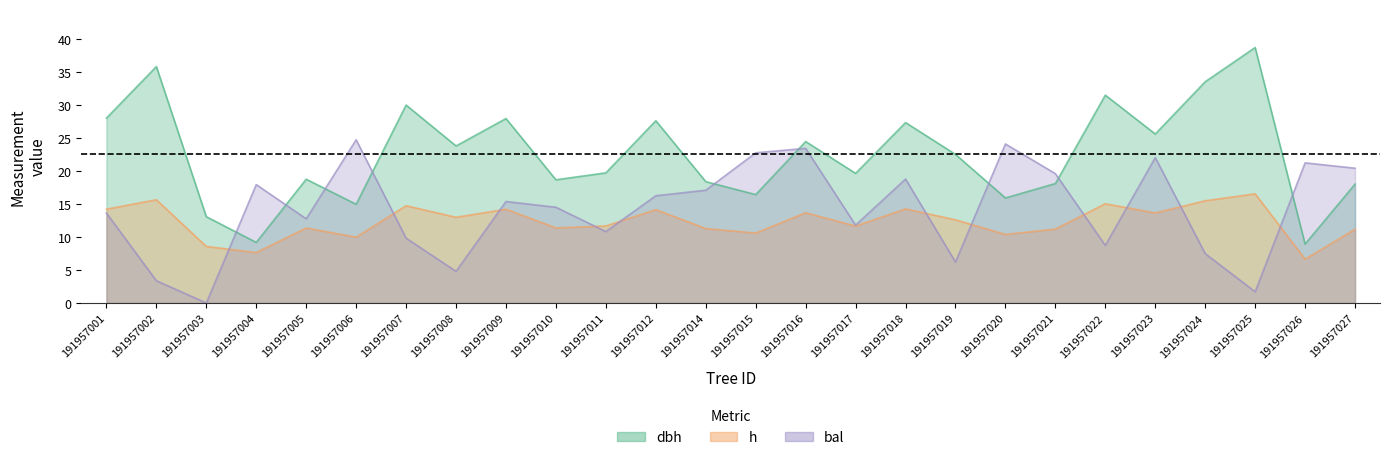

Reading left to right, list all the values displayed in this chart.

dbh: 28.0	35.8	13.1	9.2	18.7	14.9	30.0	23.8	27.9	18.6	19.7	27.6	18.4	16.4	24.4	19.6	27.3	22.5	15.9	18.1	31.5	25.6	33.5	38.7	8.9	18.0
h: 14.2	15.6	8.6	7.6	11.3	10.0	14.7	13.0	14.2	11.4	11.7	14.1	11.3	10.6	13.7	11.6	14.2	12.6	10.4	11.2	15.0	13.6	15.5	16.5	6.6	11.2
bal: 13.6	3.4	0.0	17.9	12.7	24.7	9.8	4.8	15.4	14.5	10.8	16.2	17.1	22.7	23.4	11.8	18.8	6.2	24.1	19.6	8.7	22.0	7.5	1.7	21.2	20.4